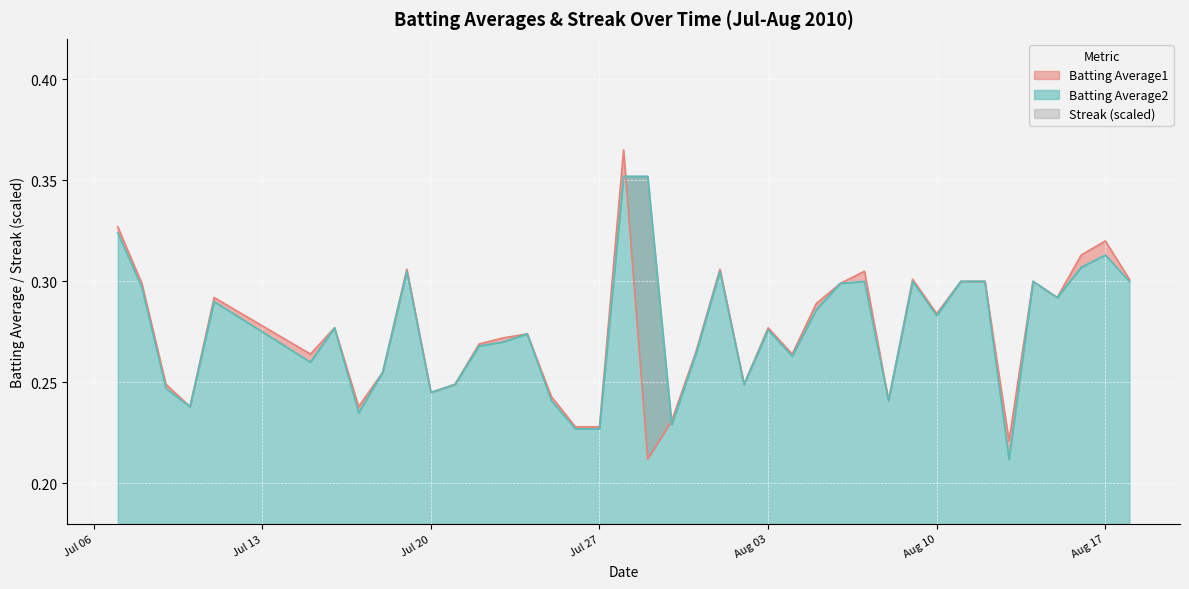

Rank the series at 2010-07-10 from highest to lowest value.

Batting Average1, Batting Average2, Streak